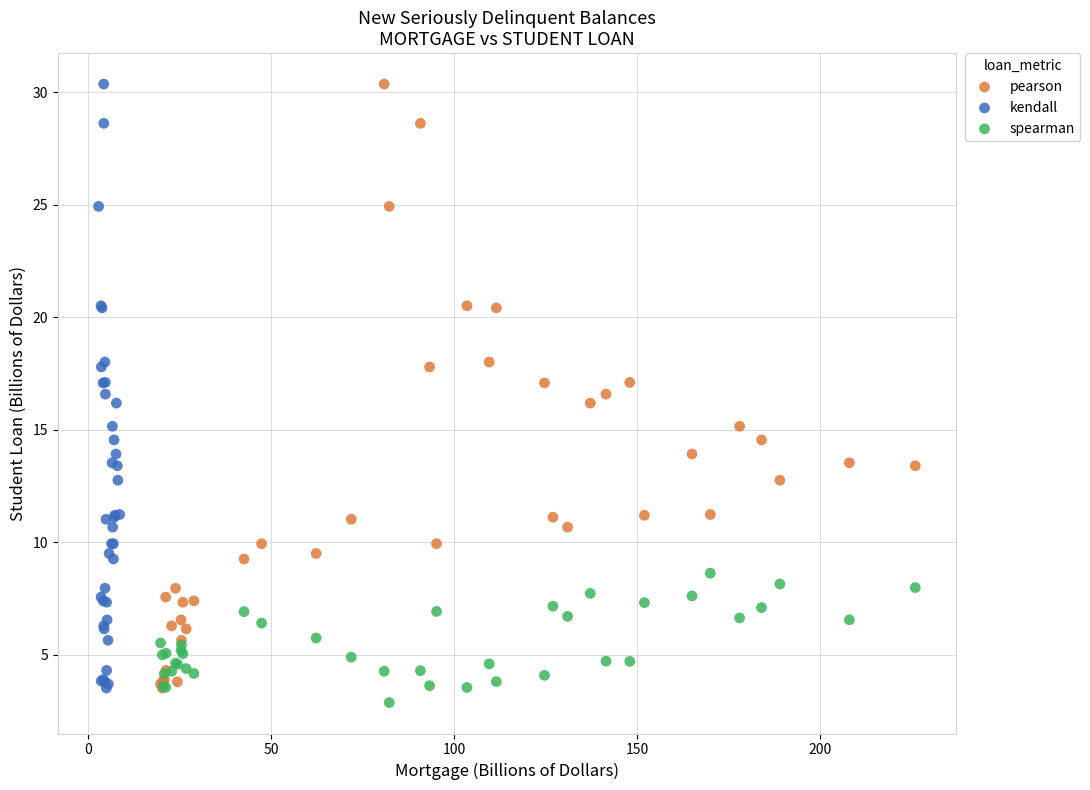

What are all the series names shown in the legend?

pearson, kendall, spearman